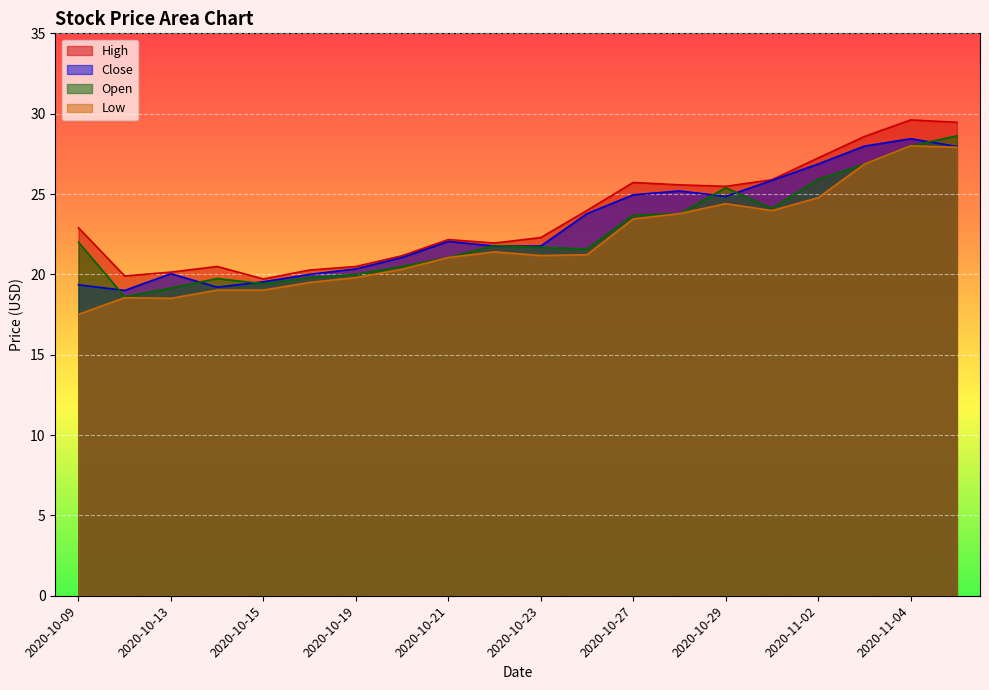

What is the greatest value displayed?

29.6